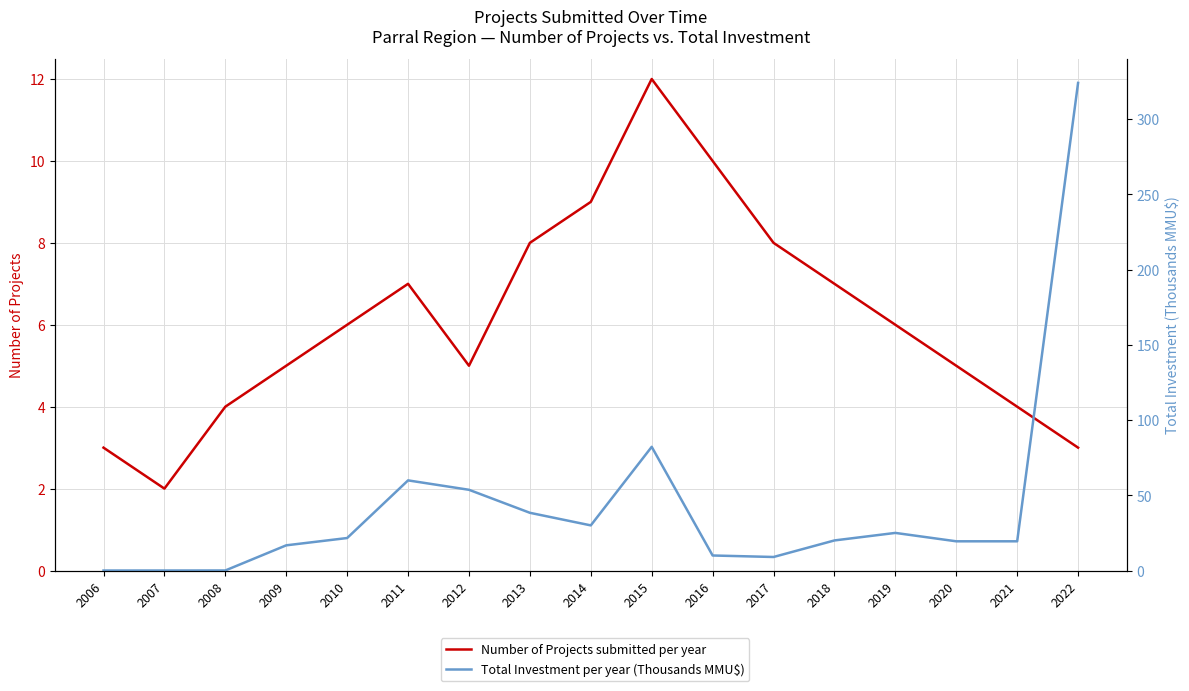

How many times do Total Investment (MMU$, thousands) and Number of Projects cross each other?

1